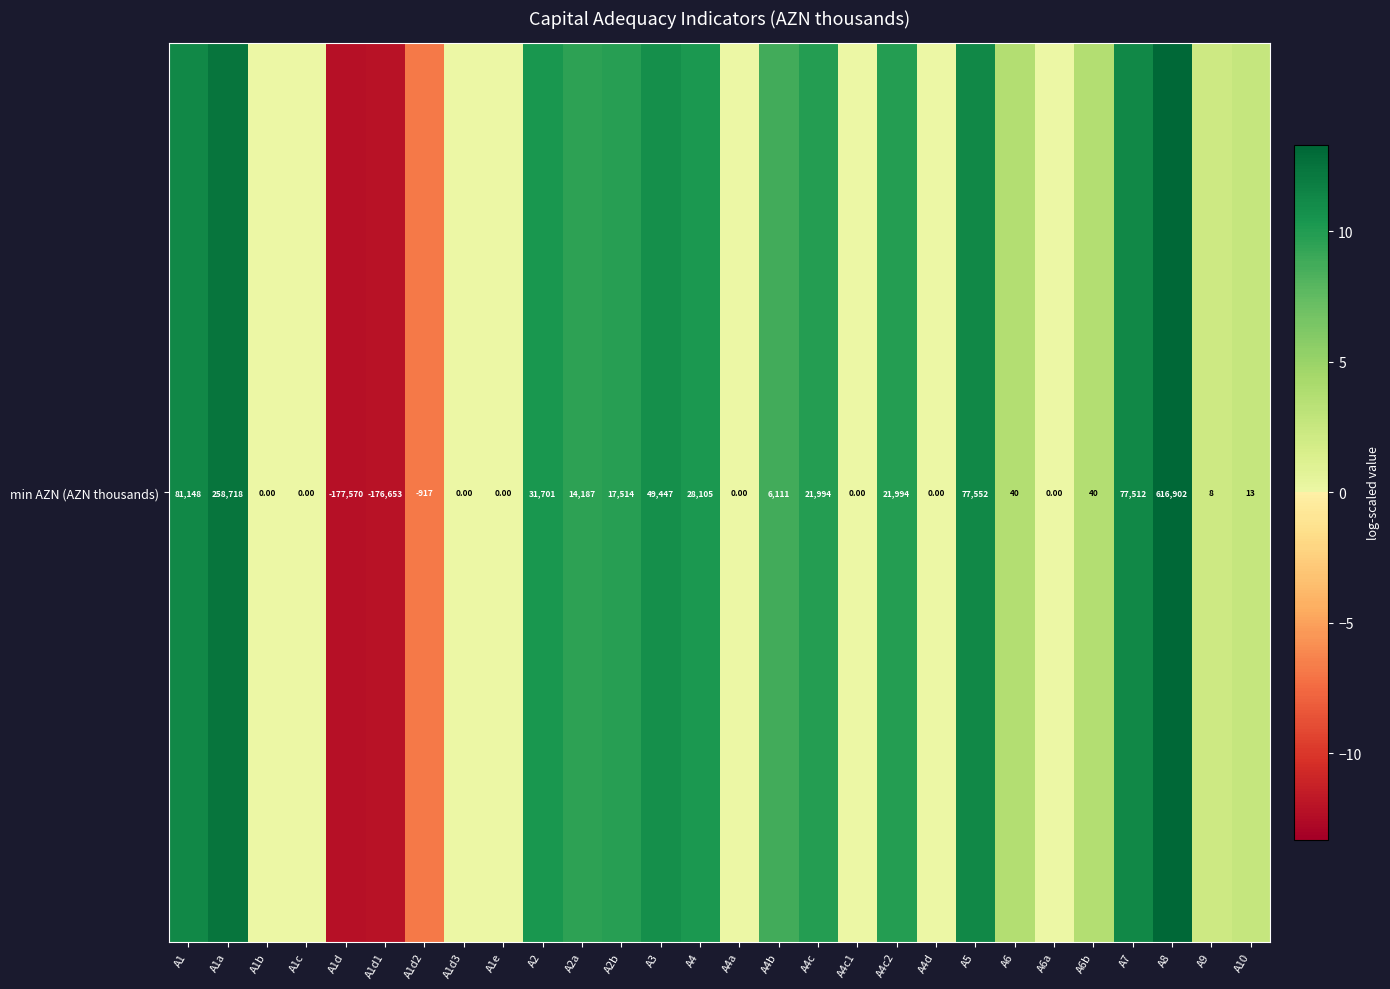

Between A4a and A3, which is larger?

A3